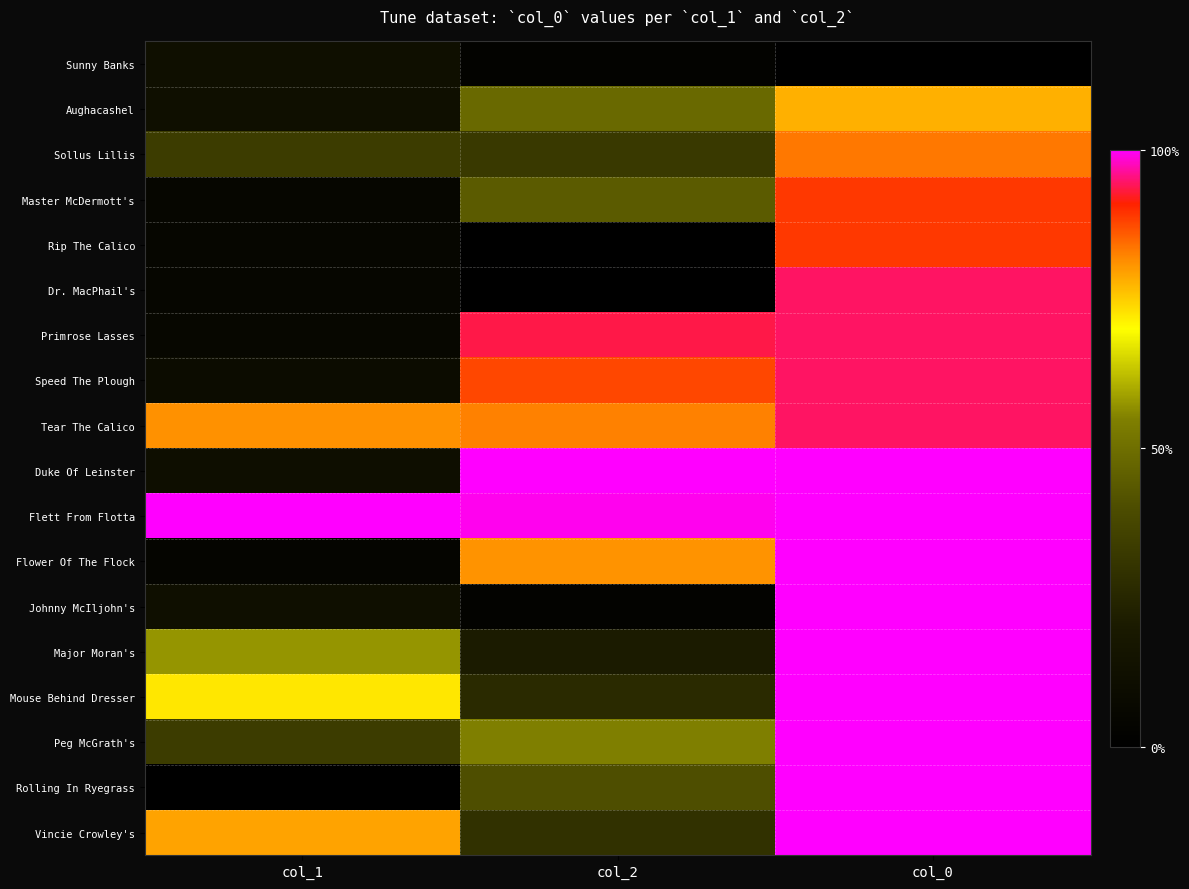

Which series changed the most between col_2 and col_0?

Johnny McIljohn's